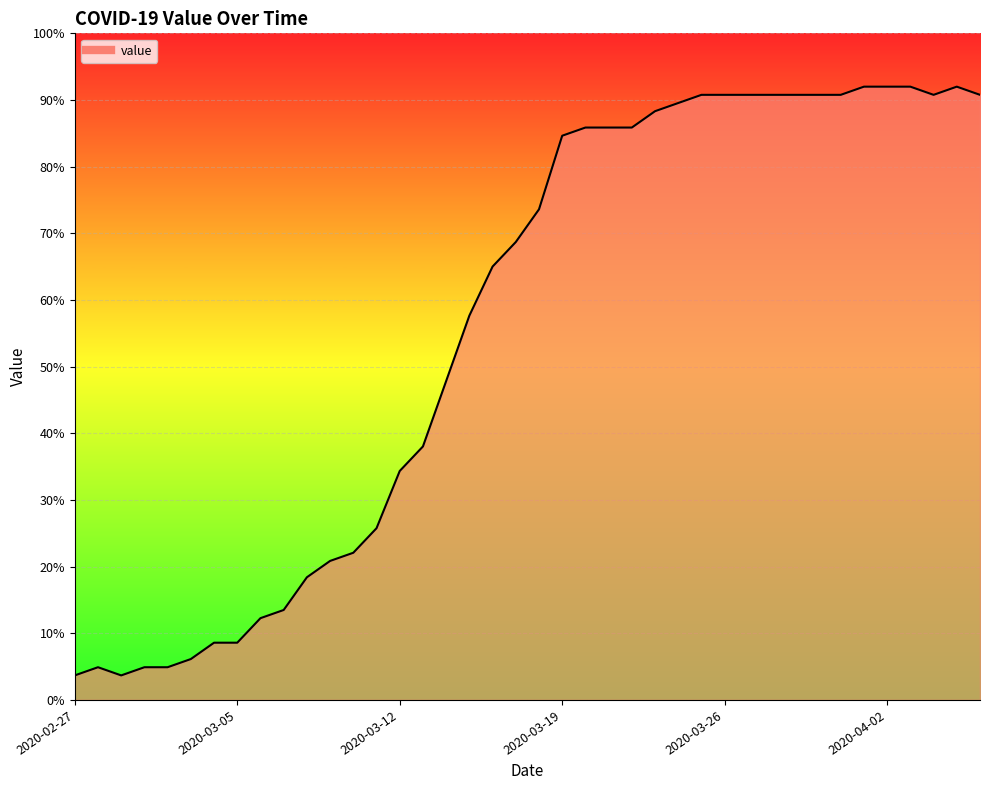

What is the maximum value shown in the chart?

92.0